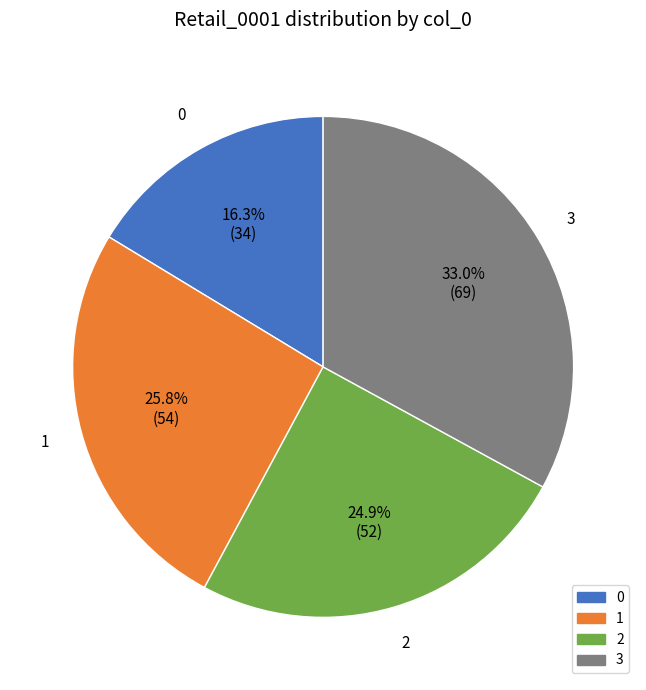

Approximately how many times larger is the value at 3 compared to 0?

2.0